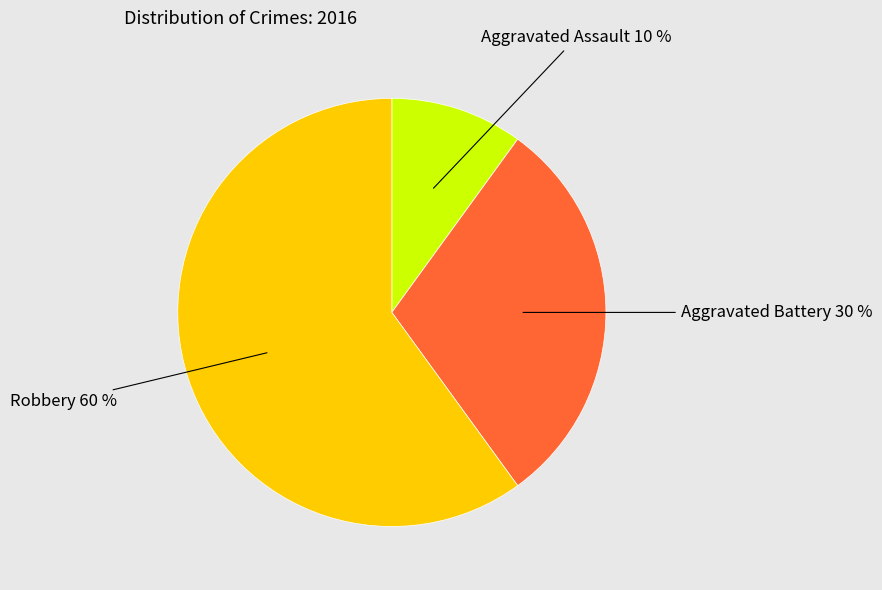

Does any single category account for the majority?

Yes